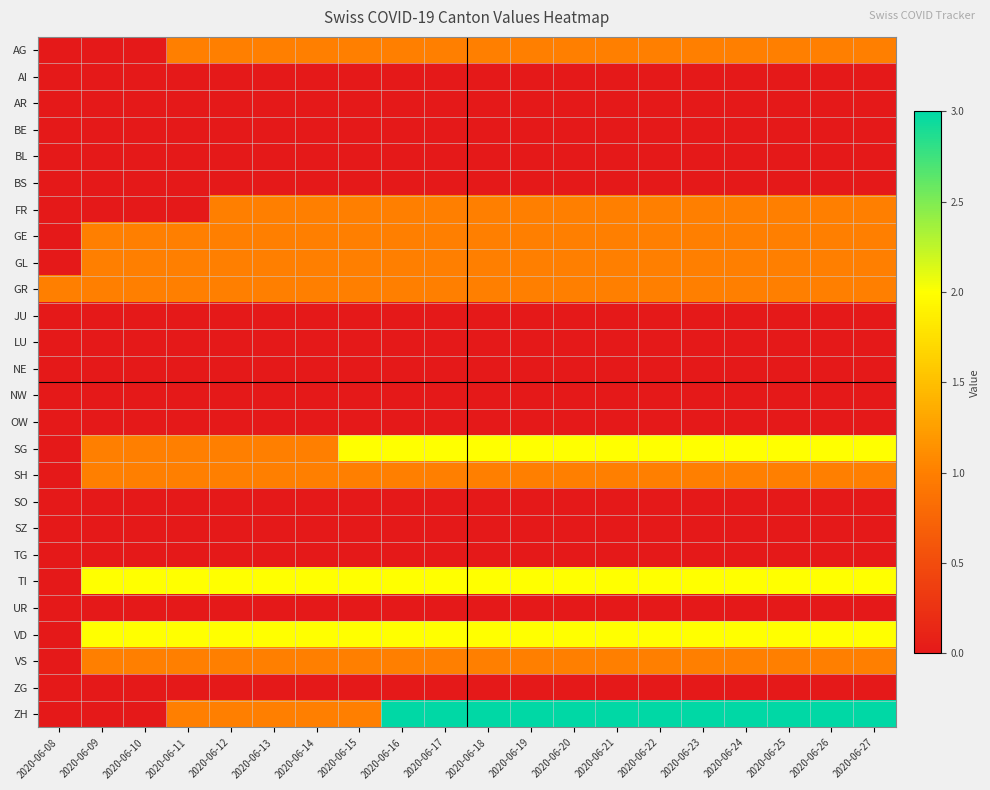

At which category is the sum across all series the highest?

2020-06-16